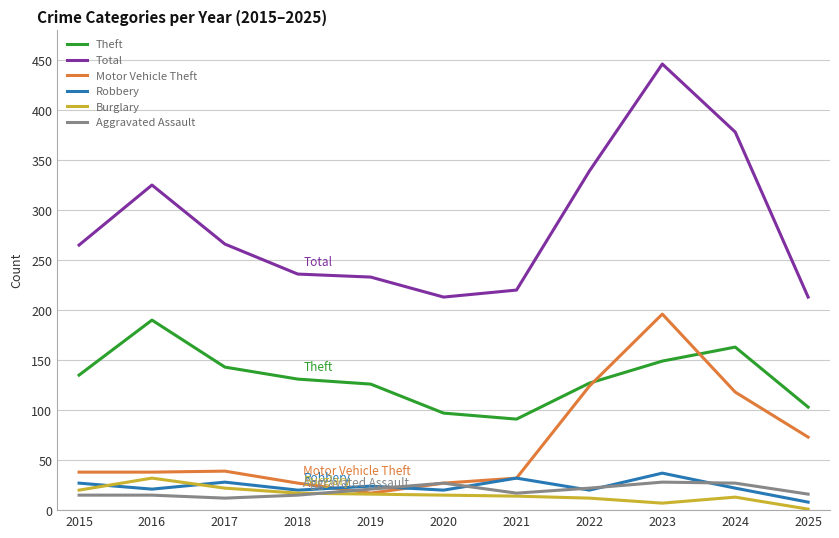

Which series has the largest range (max minus min)?

Total